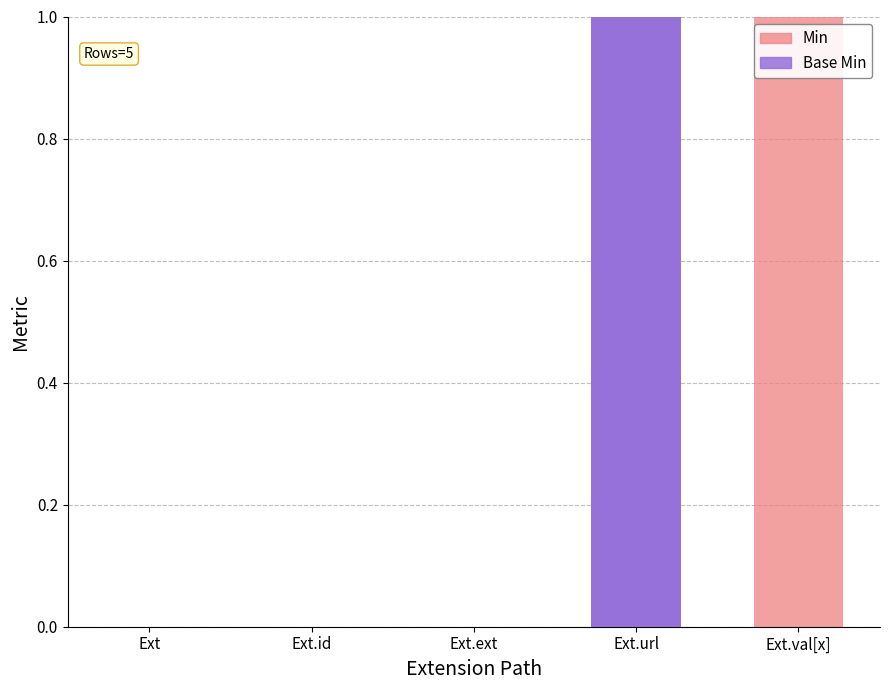

What is the difference between the Base Min values at Ext.id and Ext.url?

1